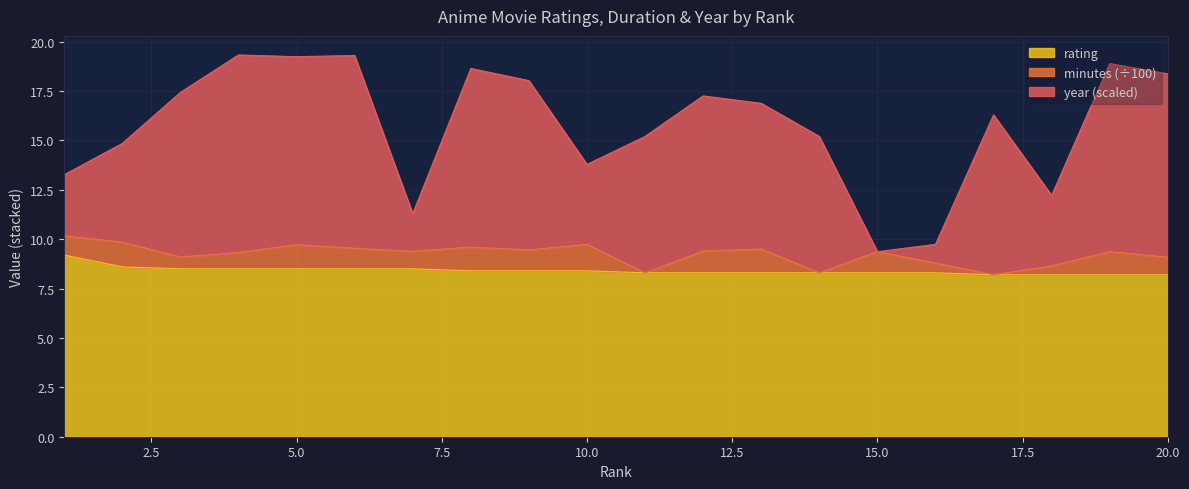

Is it true that year_norm equals 12.2 at 19?

False